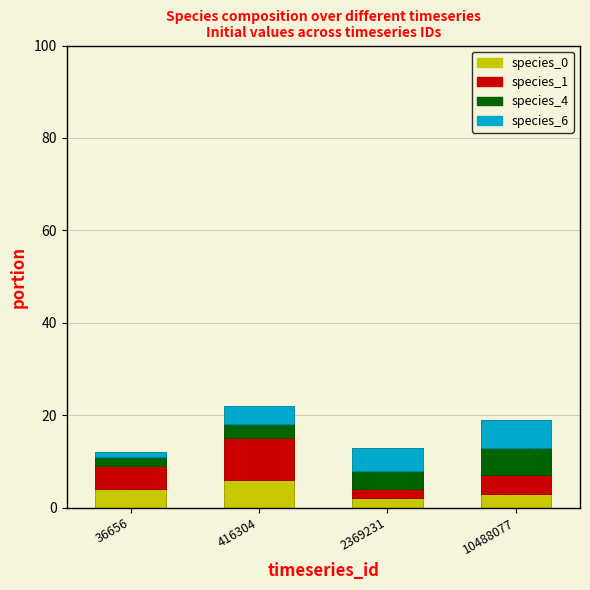

Reading left to right, list all the values displayed in this chart.

species_0: 4	6	2	3
species_1: 5	9	2	4
species_4: 2	3	4	6
species_6: 1	4	5	6